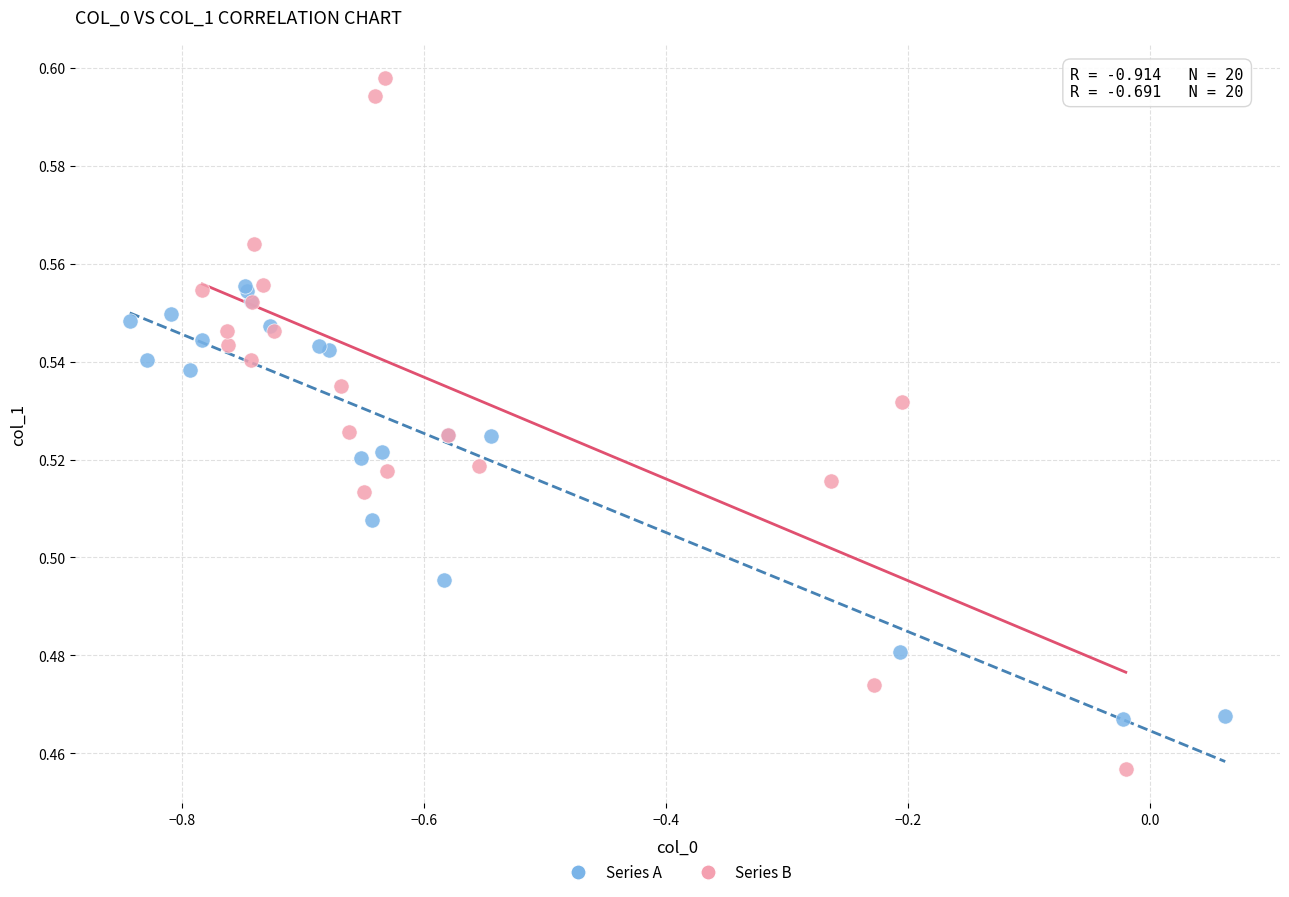

Which series has the widest spread of Y values?

Series B